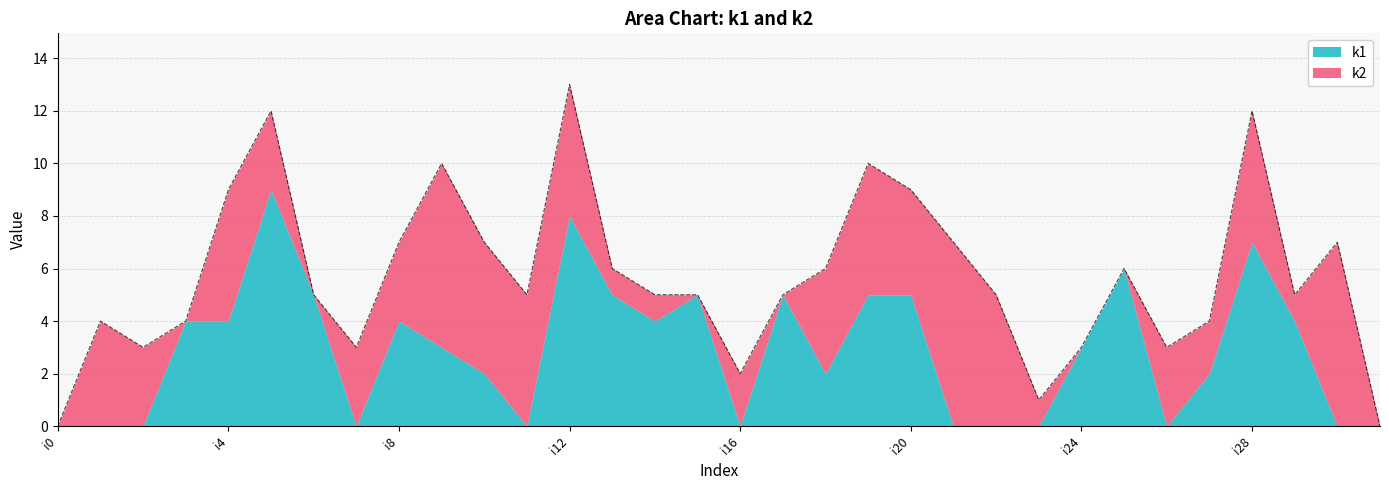

In k2, how many points are higher than both neighbors (excluding endpoints)?

9